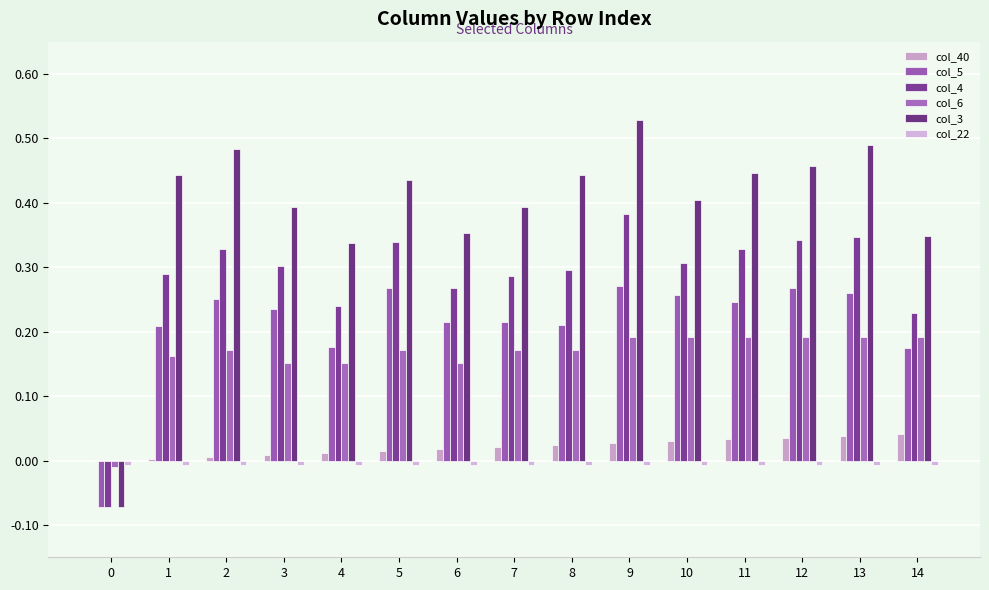

Are the bars horizontal?

No